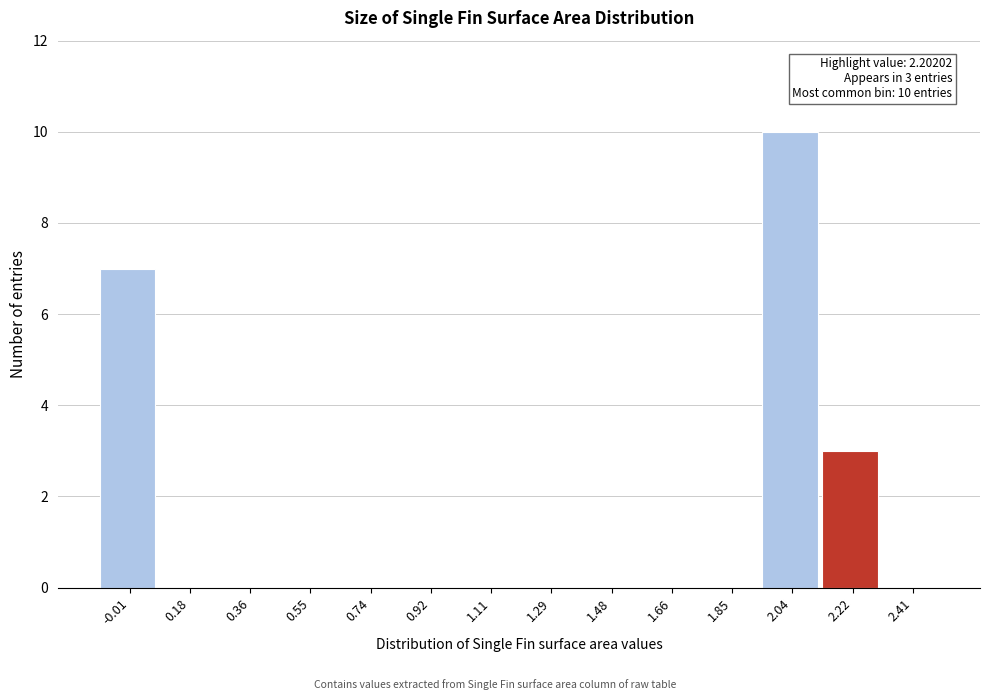

Which range on the x-axis has the tallest bar?

1.94 to 2.12